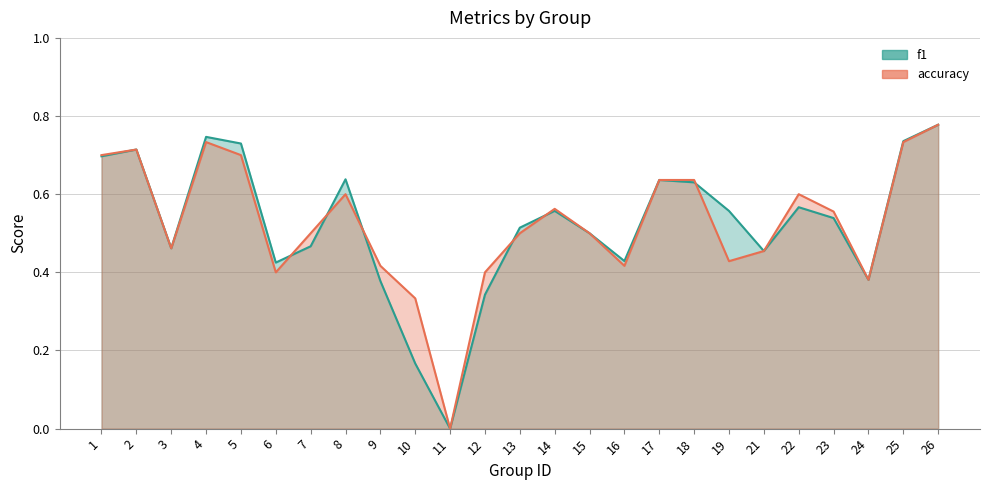

True or false: accuracy has more than 2 interior local peaks.

True